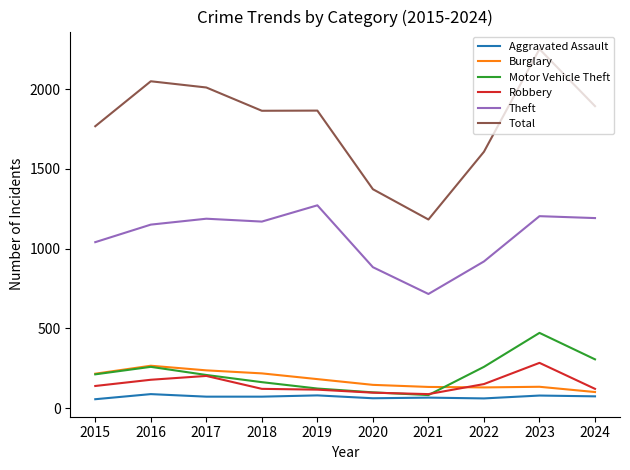

At which category is the sum across all series the highest?

2023